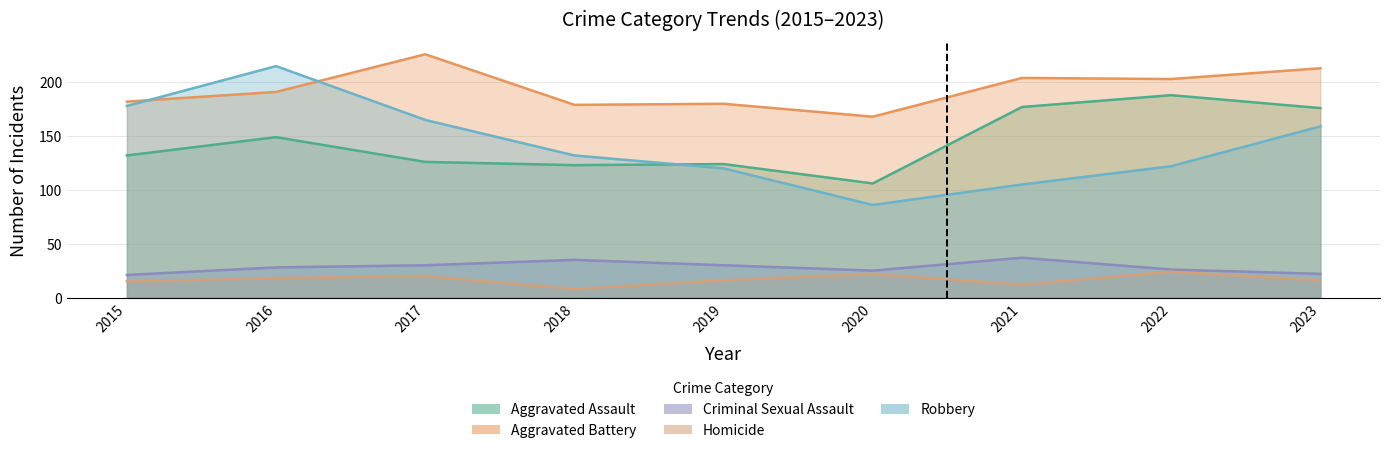

Reading left to right, transcribe all the data shown in this chart.

Aggravated Assault: 132	149	126	123	124	106	177	188	176
Aggravated Battery: 182	191	226	179	180	168	204	203	213
Criminal Sexual Assault: 21	28	30	35	30	25	37	26	22
Homicide: 15	18	20	8	16	22	12	24	16
Robbery: 178	215	165	132	120	86	105	122	159